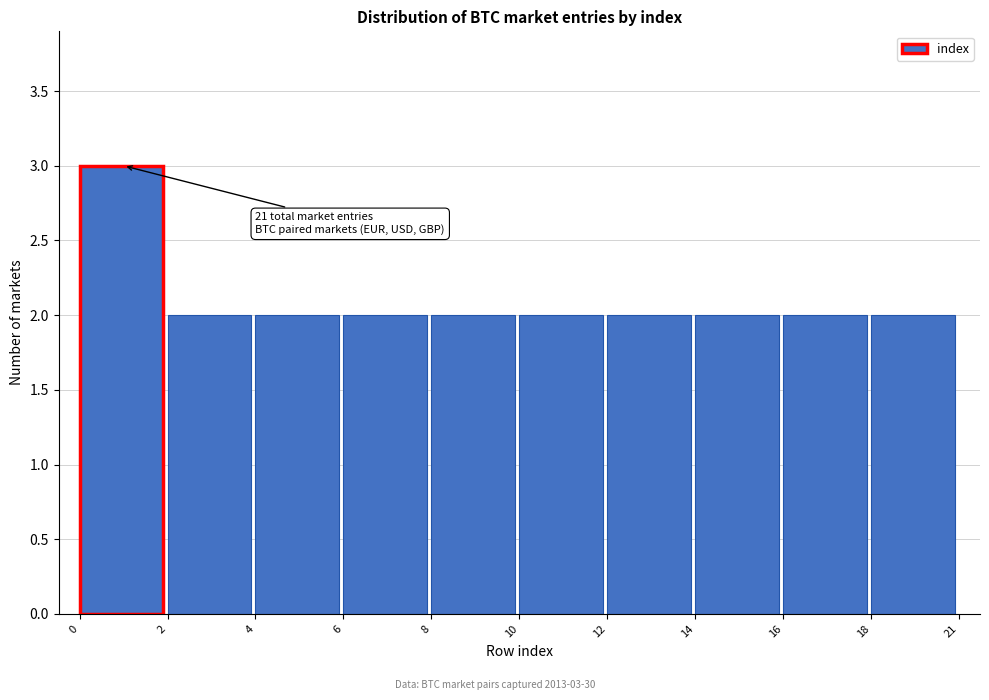

Reading right to left, list all the values displayed in this chart.

18=2	16=2	14=2	12=2	10=2	8=2	6=2	4=2	2=2	0=3